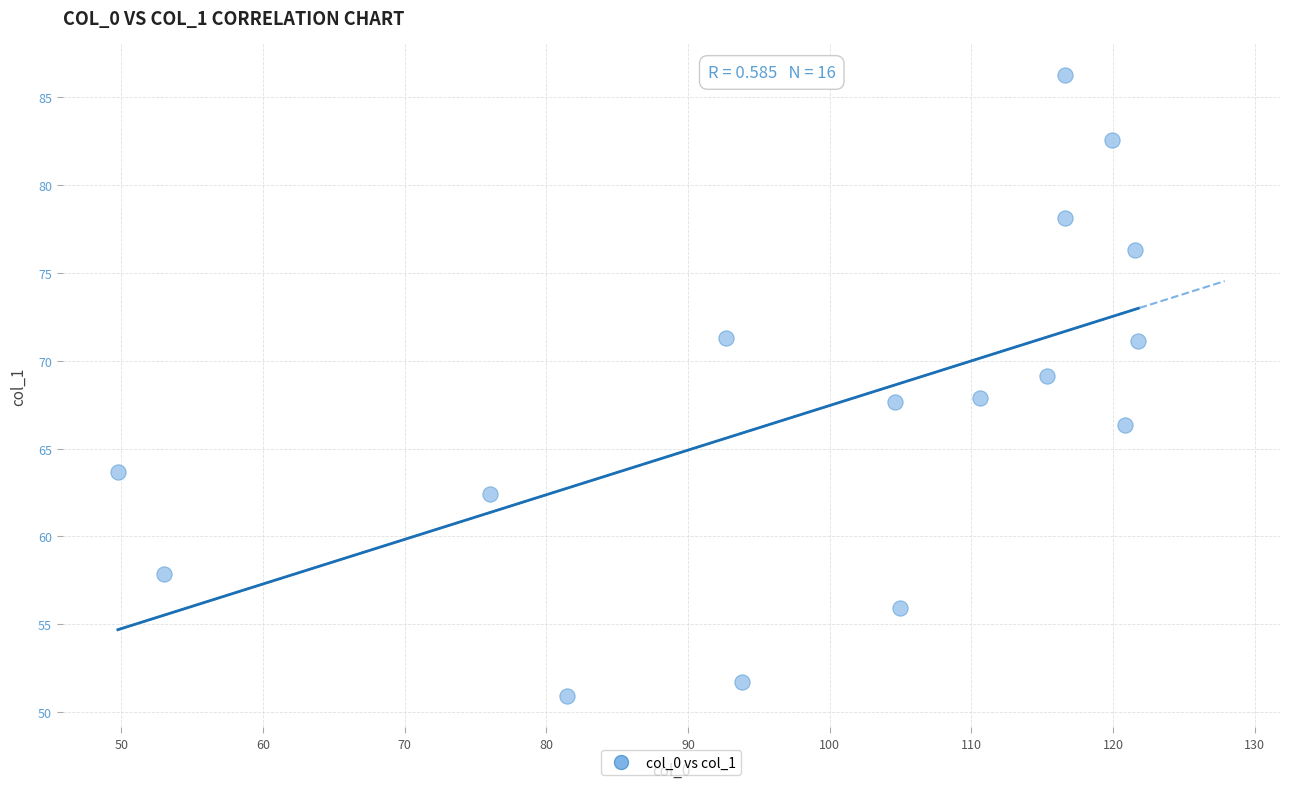

What is the range of Y values (max minus min)?

35.4